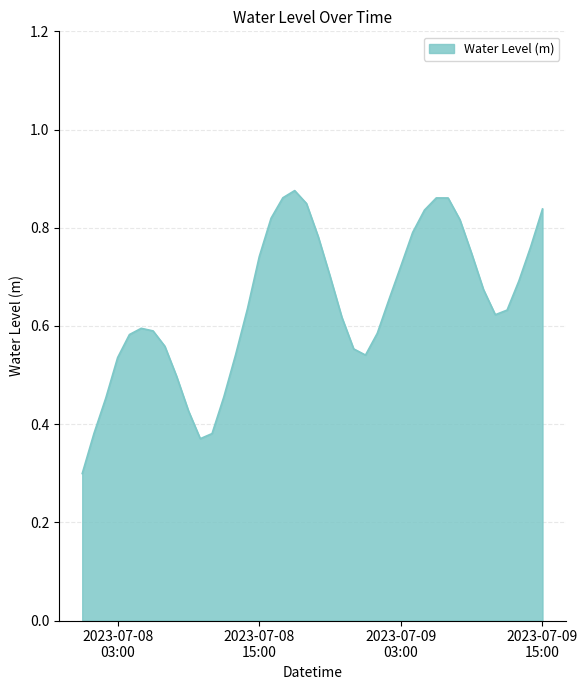

What is the smallest value displayed?

0.3